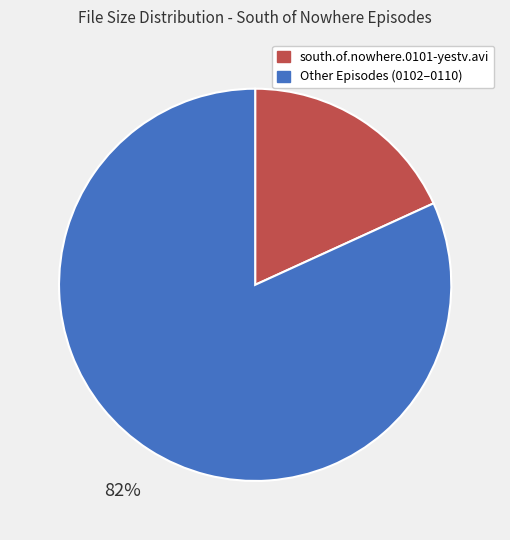

True or false: south.of.nowhere.0101-yestv.avi accounts for 30% of the total.

False